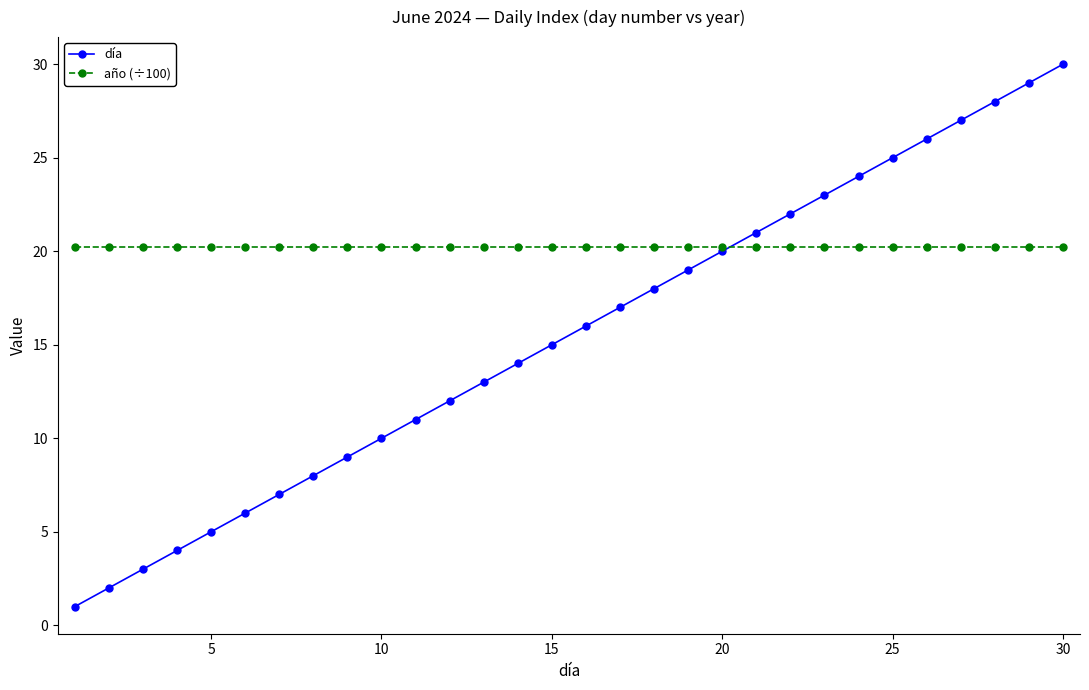

Which series has the largest range (max minus min)?

día